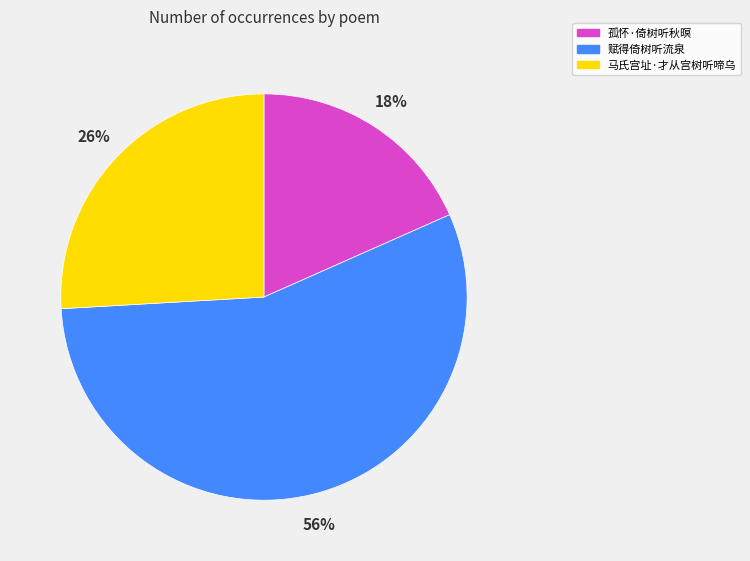

Rank the categories by value from lowest to highest.

孤怀·倚树听秋暝, 马氏宫址·才从宫树听啼乌, 赋得倚树听流泉